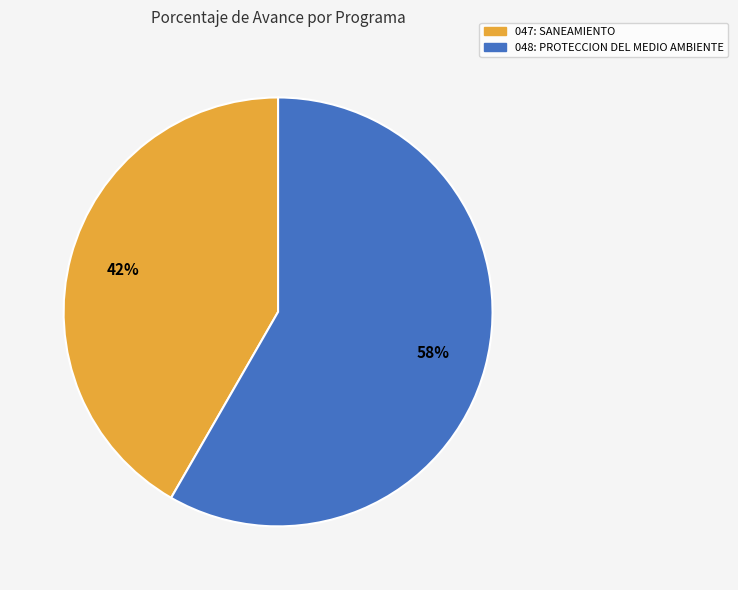

To the nearest percent, what is the average slice percentage?

50%